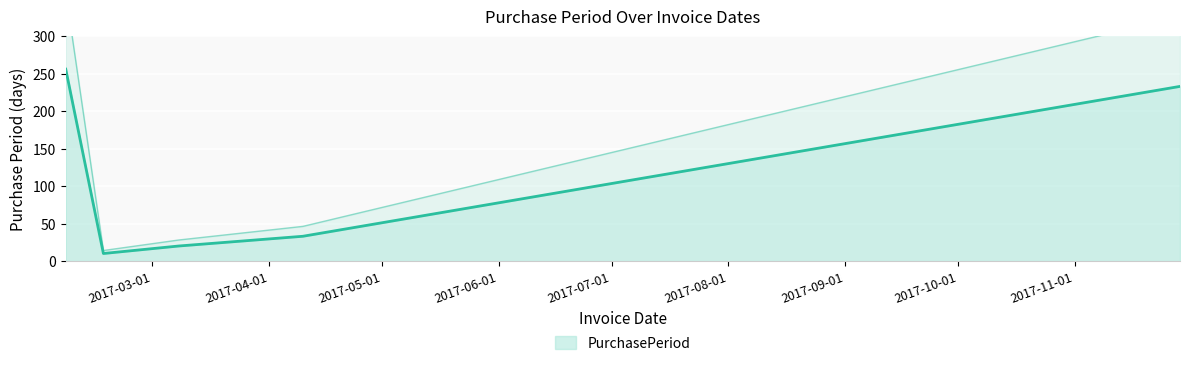

What is the ratio of the value at 2017-11-29 to the value at 2017-03-08?

11.7